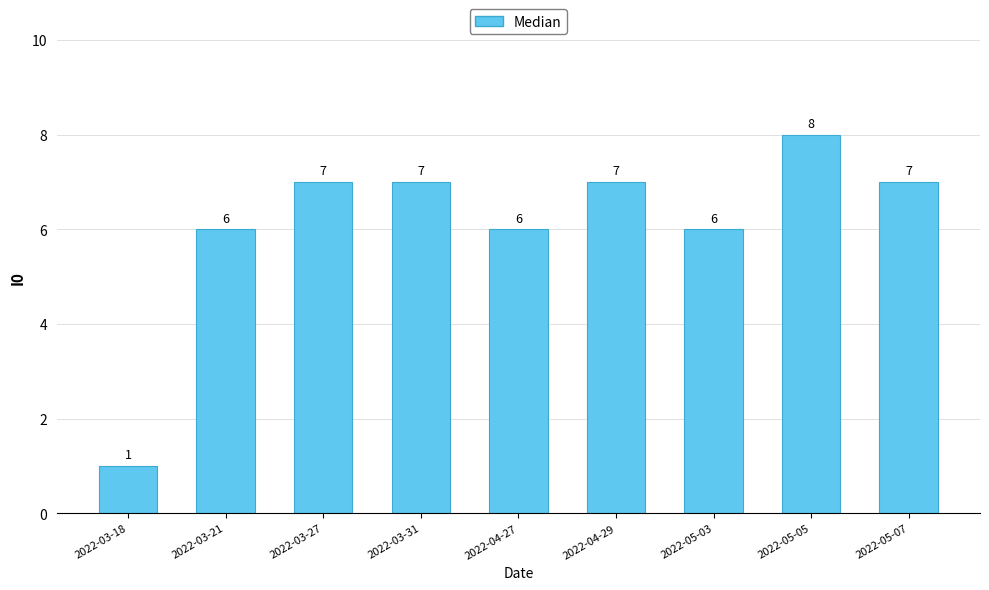

What is the ratio of the value at 2022-03-27 to the value at 2022-04-27?

1.2